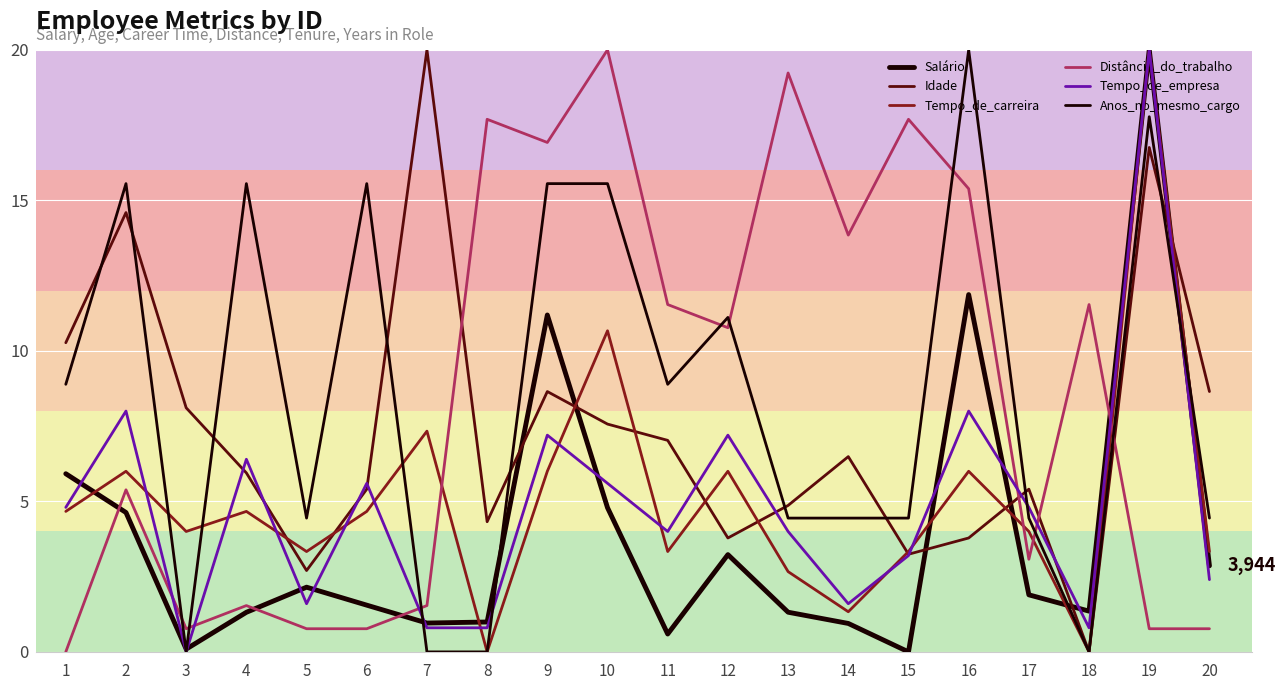

Reading right to left, what are all the values shown in this chart?

Salário: 20=2.9	19=20.0	18=1.4	17=1.9	16=11.9	15=0.0	14=0.9	13=1.3	12=3.2	11=0.6	10=4.8	9=11.2	8=1.0	7=1.0	6=1.6	5=2.1	4=1.3	3=0.1	2=4.6	1=5.9
Idade: 20=8.6	19=16.8	18=0.0	17=5.4	16=3.8	15=3.2	14=6.5	13=4.9	12=3.8	11=7.0	10=7.6	9=8.6	8=4.3	7=20.0	6=5.4	5=2.7	4=5.9	3=8.1	2=14.6	1=10.3
Tempo_de_carreira: 20=3.3	19=20.0	18=0.0	17=4.0	16=6.0	15=3.3	14=1.3	13=2.7	12=6.0	11=3.3	10=10.7	9=6.0	8=0.0	7=7.3	6=4.7	5=3.3	4=4.7	3=4.0	2=6.0	1=4.7
Distância_do_trabalho: 20=0.8	19=0.8	18=11.5	17=3.1	16=15.4	15=17.7	14=13.8	13=19.2	12=10.8	11=11.5	10=20.0	9=16.9	8=17.7	7=1.5	6=0.8	5=0.8	4=1.5	3=0.8	2=5.4	1=0.0
Tempo_de_empresa: 20=2.4	19=20.0	18=0.8	17=4.8	16=8.0	15=3.2	14=1.6	13=4.0	12=7.2	11=4.0	10=5.6	9=7.2	8=0.8	7=0.8	6=5.6	5=1.6	4=6.4	3=0.0	2=8.0	1=4.8
Anos_no_mesmo_cargo: 20=4.4	19=17.8	18=0.0	17=4.4	16=20.0	15=4.4	14=4.4	13=4.4	12=11.1	11=8.9	10=15.6	9=15.6	8=0.0	7=0.0	6=15.6	5=4.4	4=15.6	3=0.0	2=15.6	1=8.9